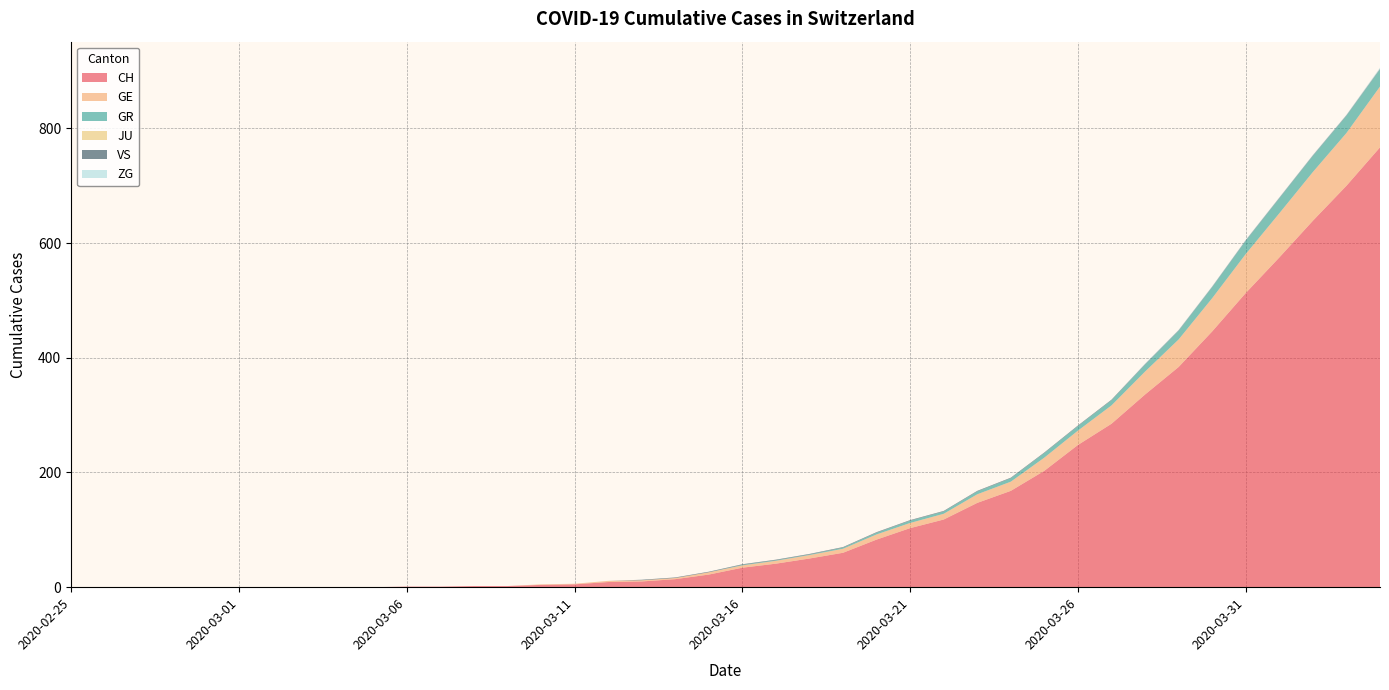

Reading left to right, what are all the values shown in this chart?

CH: 2020-02-25=0	2020-02-26=0	2020-02-27=0	2020-02-28=0	2020-02-29=0	2020-03-01=0	2020-03-02=0	2020-03-03=0	2020-03-04=0	2020-03-05=0	2020-03-06=1	2020-03-07=1	2020-03-08=2	2020-03-09=2	2020-03-10=4	2020-03-11=5	2020-03-12=9	2020-03-13=10	2020-03-14=14	2020-03-15=22	2020-03-16=34	2020-03-17=41	2020-03-18=50	2020-03-19=60	2020-03-20=83	2020-03-21=103	2020-03-22=118	2020-03-23=147	2020-03-24=168	2020-03-25=203	2020-03-26=248	2020-03-27=285	2020-03-28=336	2020-03-29=384	2020-03-30=446	2020-03-31=513	2020-04-01=575	2020-04-02=639	2020-04-03=700	2020-04-04=767
GE: 2020-02-25=0	2020-02-26=0	2020-02-27=0	2020-02-28=0	2020-02-29=0	2020-03-01=0	2020-03-02=0	2020-03-03=0	2020-03-04=0	2020-03-05=0	2020-03-06=0	2020-03-07=0	2020-03-08=0	2020-03-09=0	2020-03-10=1	2020-03-11=1	2020-03-12=2	2020-03-13=2	2020-03-14=2	2020-03-15=4	2020-03-16=4	2020-03-17=5	2020-03-18=6	2020-03-19=7	2020-03-20=9	2020-03-21=9	2020-03-22=10	2020-03-23=15	2020-03-24=16	2020-03-25=23	2020-03-26=25	2020-03-27=32	2020-03-28=40	2020-03-29=48	2020-03-30=58	2020-03-31=68	2020-04-01=77	2020-04-02=85	2020-04-03=92	2020-04-04=106
GR: 2020-02-25=0	2020-02-26=0	2020-02-27=0	2020-02-28=0	2020-02-29=0	2020-03-01=0	2020-03-02=0	2020-03-03=0	2020-03-04=0	2020-03-05=0	2020-03-06=0	2020-03-07=0	2020-03-08=0	2020-03-09=0	2020-03-10=0	2020-03-11=0	2020-03-12=0	2020-03-13=0	2020-03-14=0	2020-03-15=0	2020-03-16=1	2020-03-17=1	2020-03-18=1	2020-03-19=2	2020-03-20=3	2020-03-21=4	2020-03-22=4	2020-03-23=5	2020-03-24=6	2020-03-25=8	2020-03-26=8	2020-03-27=9	2020-03-28=12	2020-03-29=15	2020-03-30=19	2020-03-31=23	2020-04-01=26	2020-04-02=28	2020-04-03=30	2020-04-04=30
JU: 2020-02-25=0	2020-02-26=0	2020-02-27=0	2020-02-28=0	2020-02-29=0	2020-03-01=0	2020-03-02=0	2020-03-03=0	2020-03-04=0	2020-03-05=0	2020-03-06=0	2020-03-07=0	2020-03-08=0	2020-03-09=0	2020-03-10=0	2020-03-11=0	2020-03-12=0	2020-03-13=0	2020-03-14=0	2020-03-15=0	2020-03-16=0	2020-03-17=0	2020-03-18=0	2020-03-19=0	2020-03-20=0	2020-03-21=0	2020-03-22=0	2020-03-23=0	2020-03-24=0	2020-03-25=0	2020-03-26=0	2020-03-27=0	2020-03-28=0	2020-03-29=0	2020-03-30=0	2020-03-31=0	2020-04-01=0	2020-04-02=0	2020-04-03=0	2020-04-04=0
VS: 2020-02-25=0	2020-02-26=0	2020-02-27=0	2020-02-28=0	2020-02-29=0	2020-03-01=0	2020-03-02=0	2020-03-03=0	2020-03-04=0	2020-03-05=0	2020-03-06=0	2020-03-07=0	2020-03-08=0	2020-03-09=0	2020-03-10=0	2020-03-11=0	2020-03-12=0	2020-03-13=1	2020-03-14=1	2020-03-15=1	2020-03-16=1	2020-03-17=1	2020-03-18=1	2020-03-19=1	2020-03-20=1	2020-03-21=1	2020-03-22=1	2020-03-23=1	2020-03-24=1	2020-03-25=1	2020-03-26=1	2020-03-27=1	2020-03-28=1	2020-03-29=1	2020-03-30=1	2020-03-31=1	2020-04-01=1	2020-04-02=1	2020-04-03=1	2020-04-04=1
ZG: 2020-02-25=0	2020-02-26=0	2020-02-27=0	2020-02-28=0	2020-02-29=0	2020-03-01=0	2020-03-02=0	2020-03-03=0	2020-03-04=0	2020-03-05=0	2020-03-06=0	2020-03-07=0	2020-03-08=0	2020-03-09=0	2020-03-10=0	2020-03-11=0	2020-03-12=0	2020-03-13=0	2020-03-14=0	2020-03-15=0	2020-03-16=0	2020-03-17=0	2020-03-18=0	2020-03-19=0	2020-03-20=0	2020-03-21=0	2020-03-22=0	2020-03-23=0	2020-03-24=0	2020-03-25=0	2020-03-26=0	2020-03-27=0	2020-03-28=1	2020-03-29=1	2020-03-30=1	2020-03-31=1	2020-04-01=1	2020-04-02=1	2020-04-03=1	2020-04-04=2